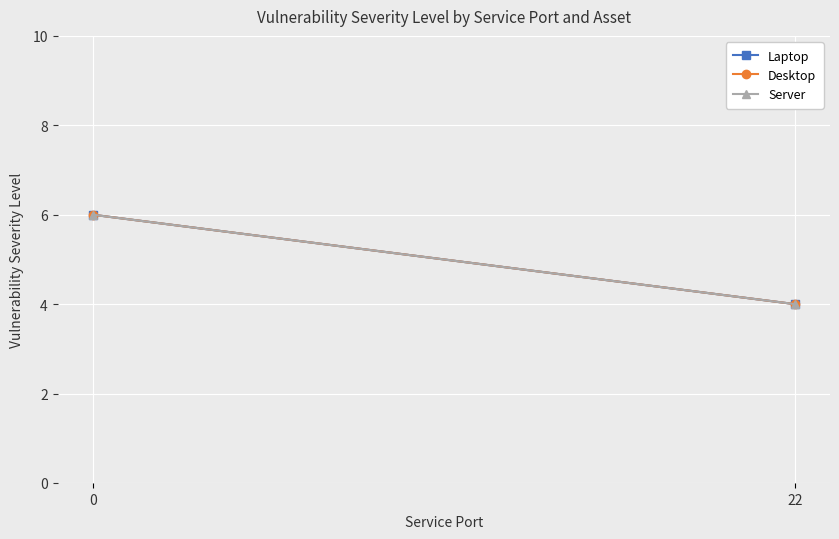

What is the value of the Server point at the 2nd from the left?

4